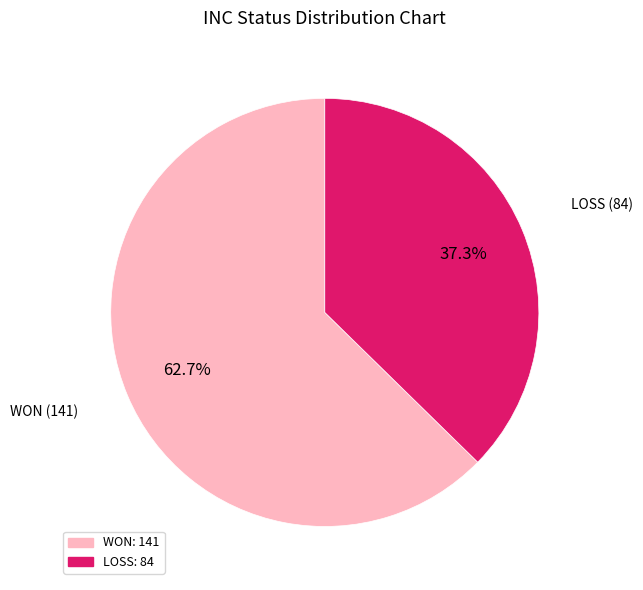

Which slice is the largest?

WON